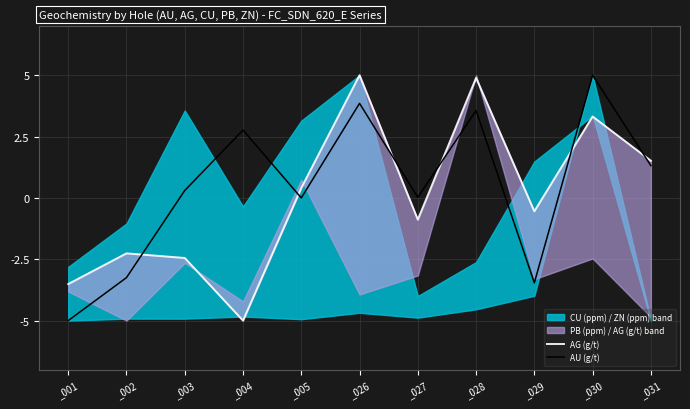

True or false: AU (g/t) has more than 2 interior local peaks.

True